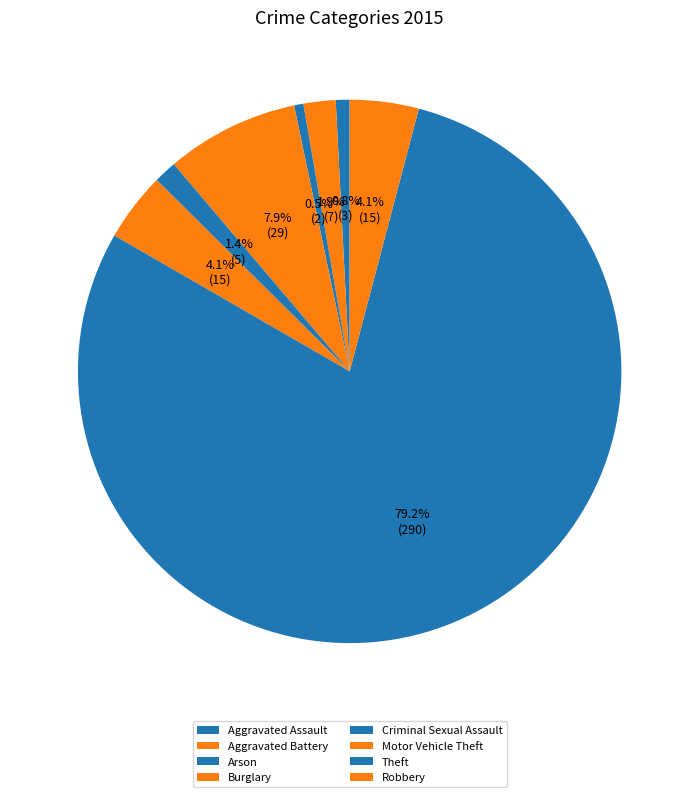

Is Burglary the majority of the pie?

No